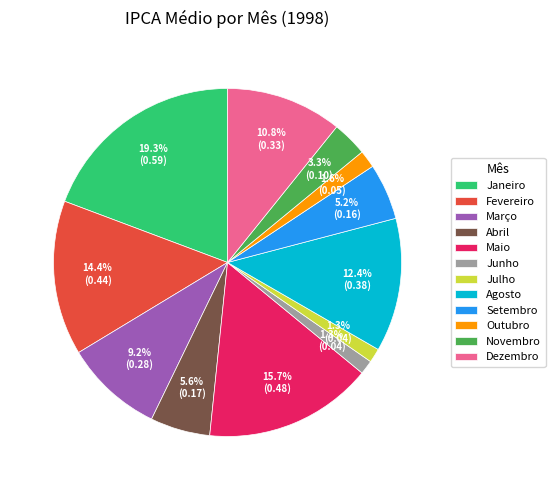

Is there a majority slice in this chart?

No